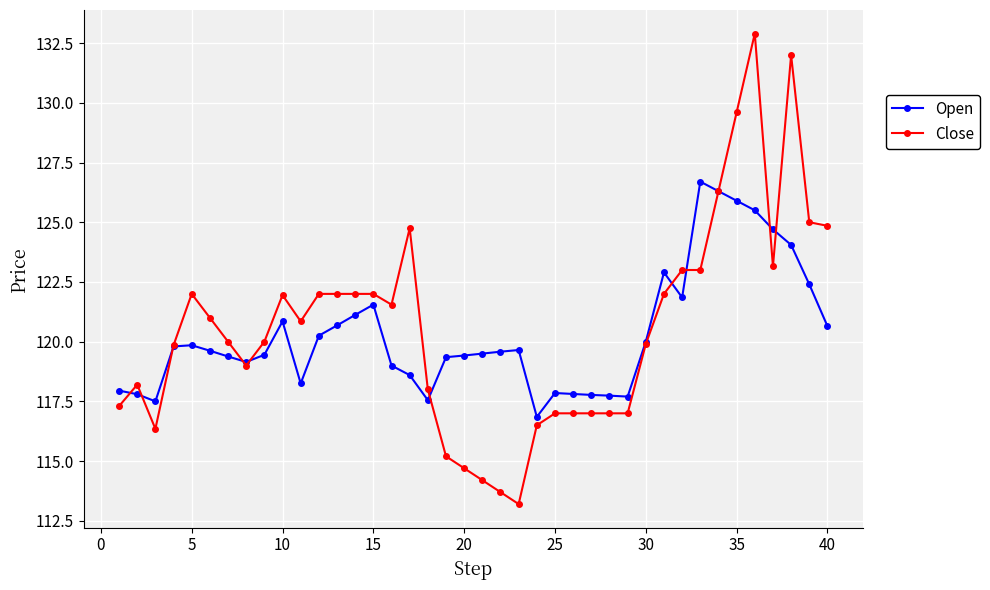

Which series has the widest spread of values?

Close